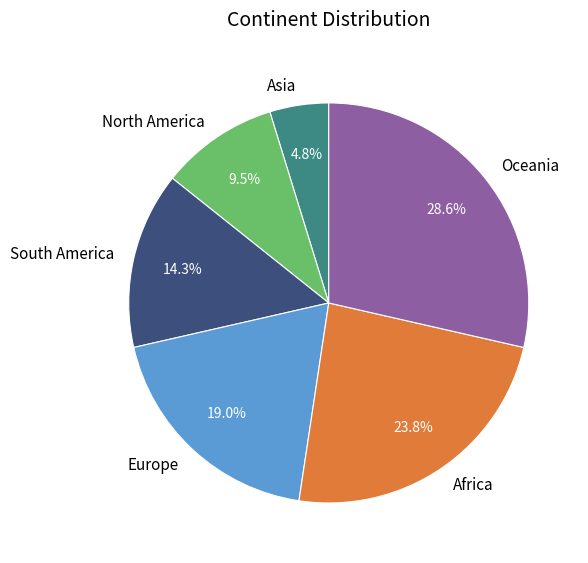

Is there a majority slice in this chart?

No